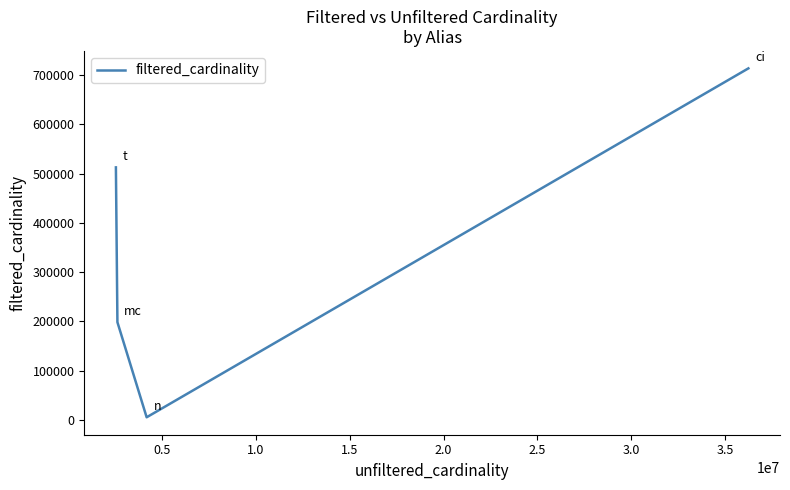

What is the maximum value shown in the chart?

713828